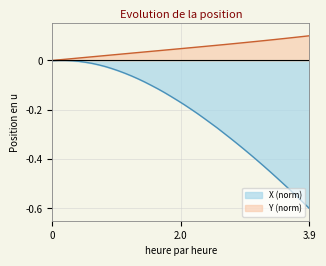

What is the difference between the maximum and minimum values in the X series?

0.6